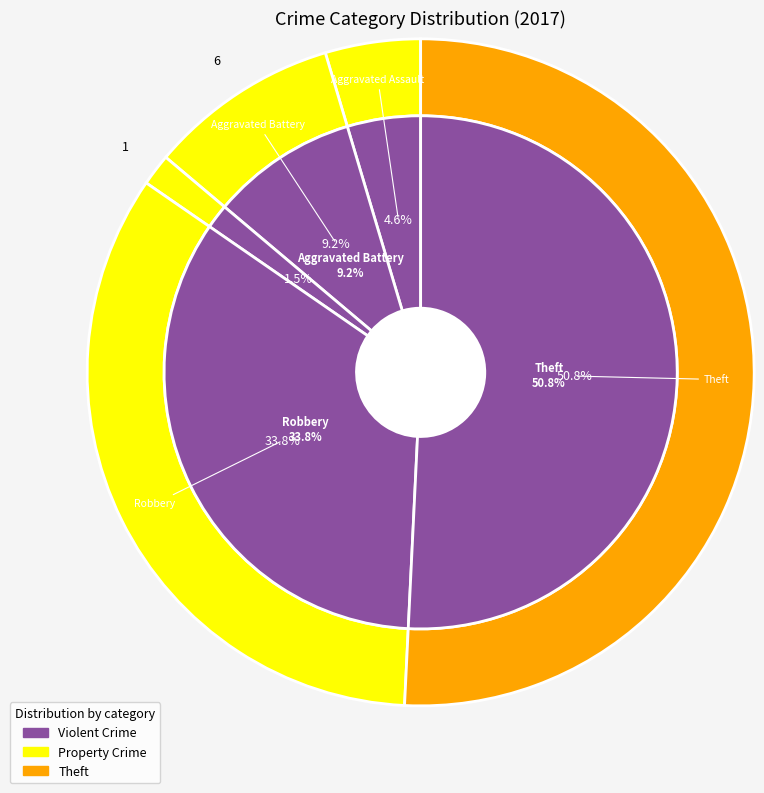

What percentage is the Aggravated Battery slice, to the nearest percent?

9%